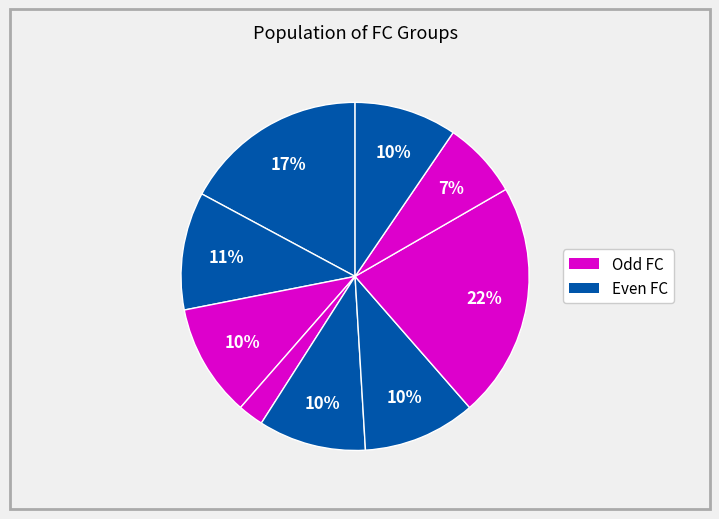

How many slices are in this pie chart?

9